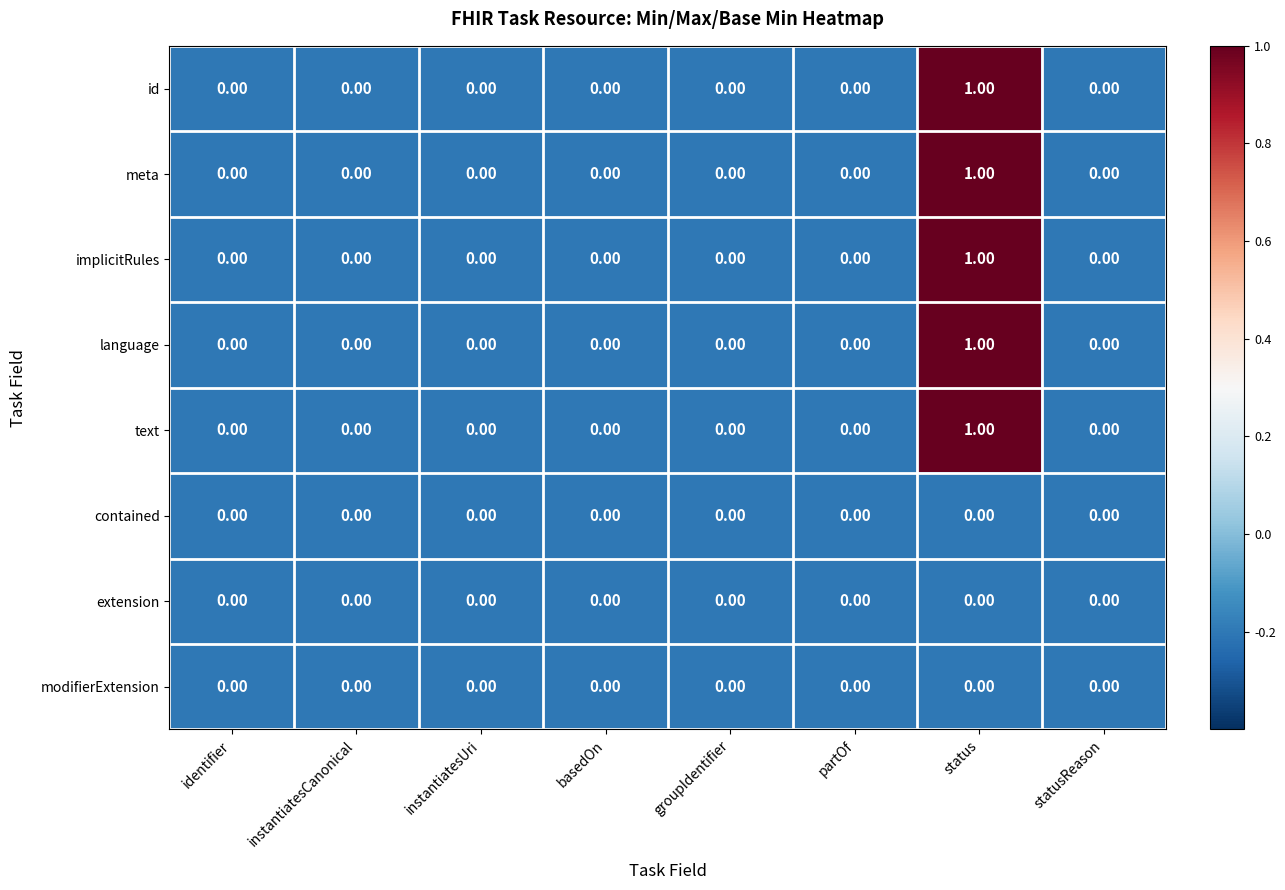

Is the value of id at basedOn greater than the value of text at status?

No